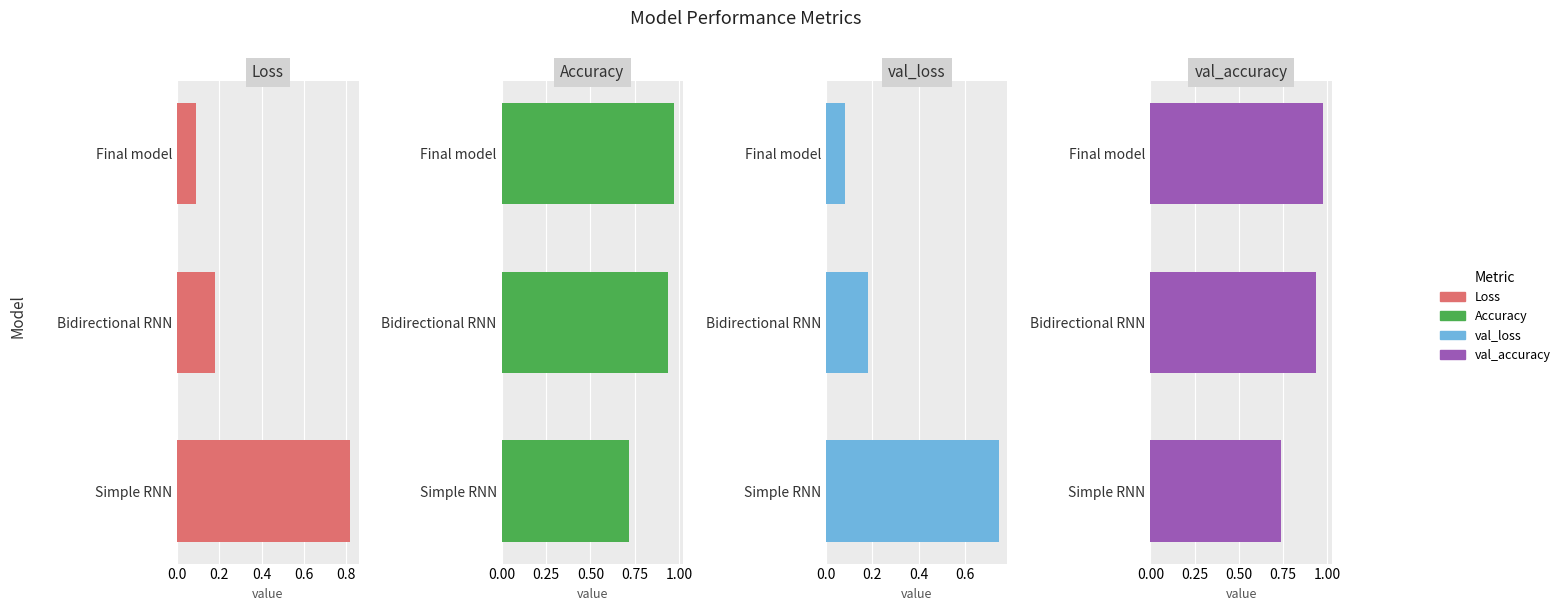

Is the value of val_loss at Bidirectional RNN greater than the value of val_accuracy at Bidirectional RNN?

No